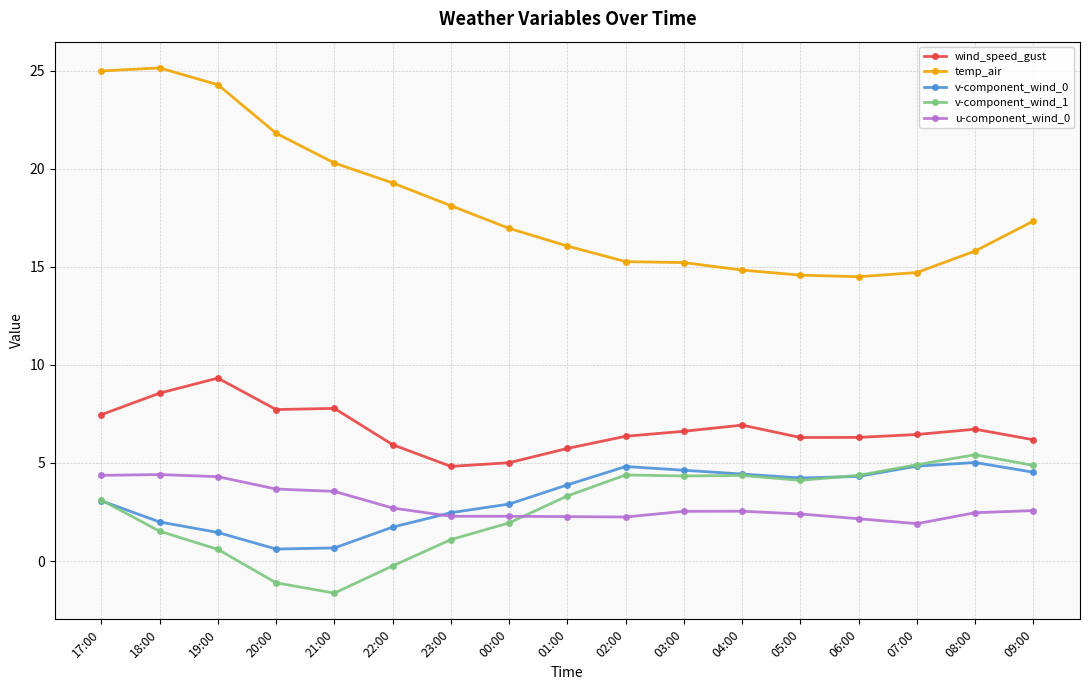

At which label does wind_speed_gust first exceed 6?

17:00